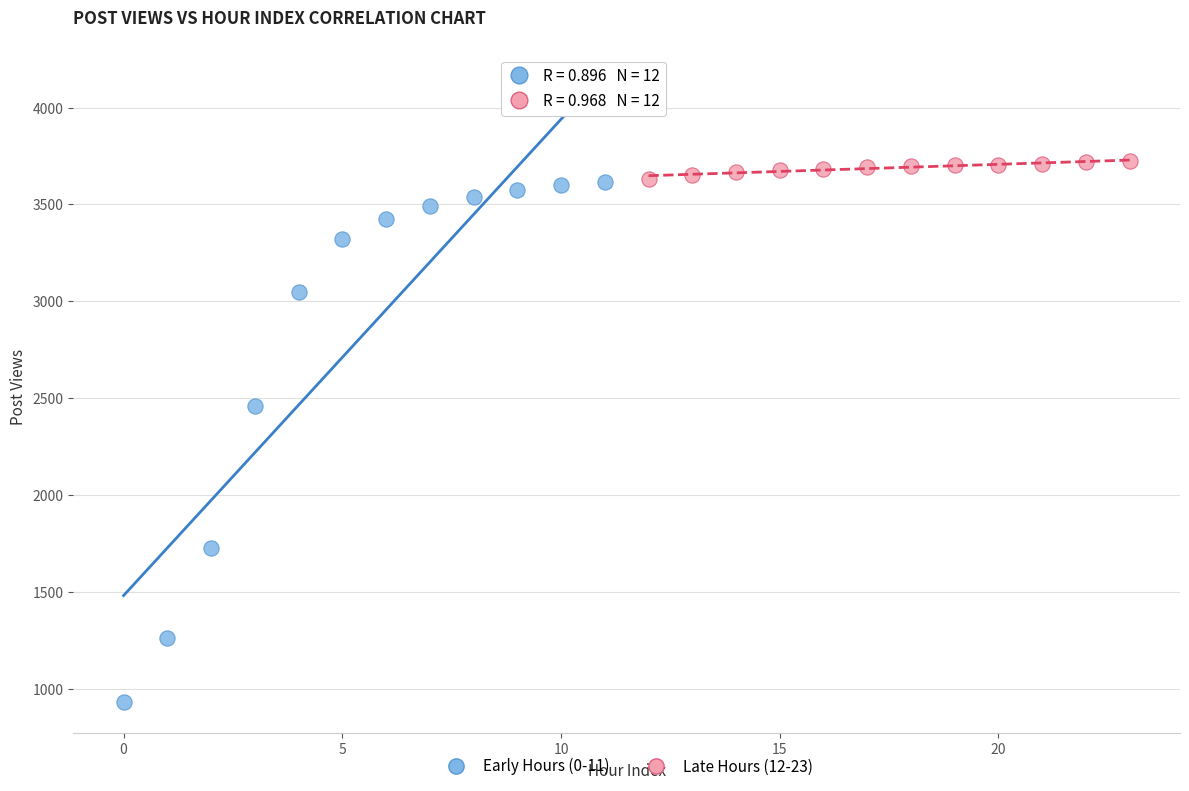

Which series contains the lowest Y value?

Early Hours (0-11)